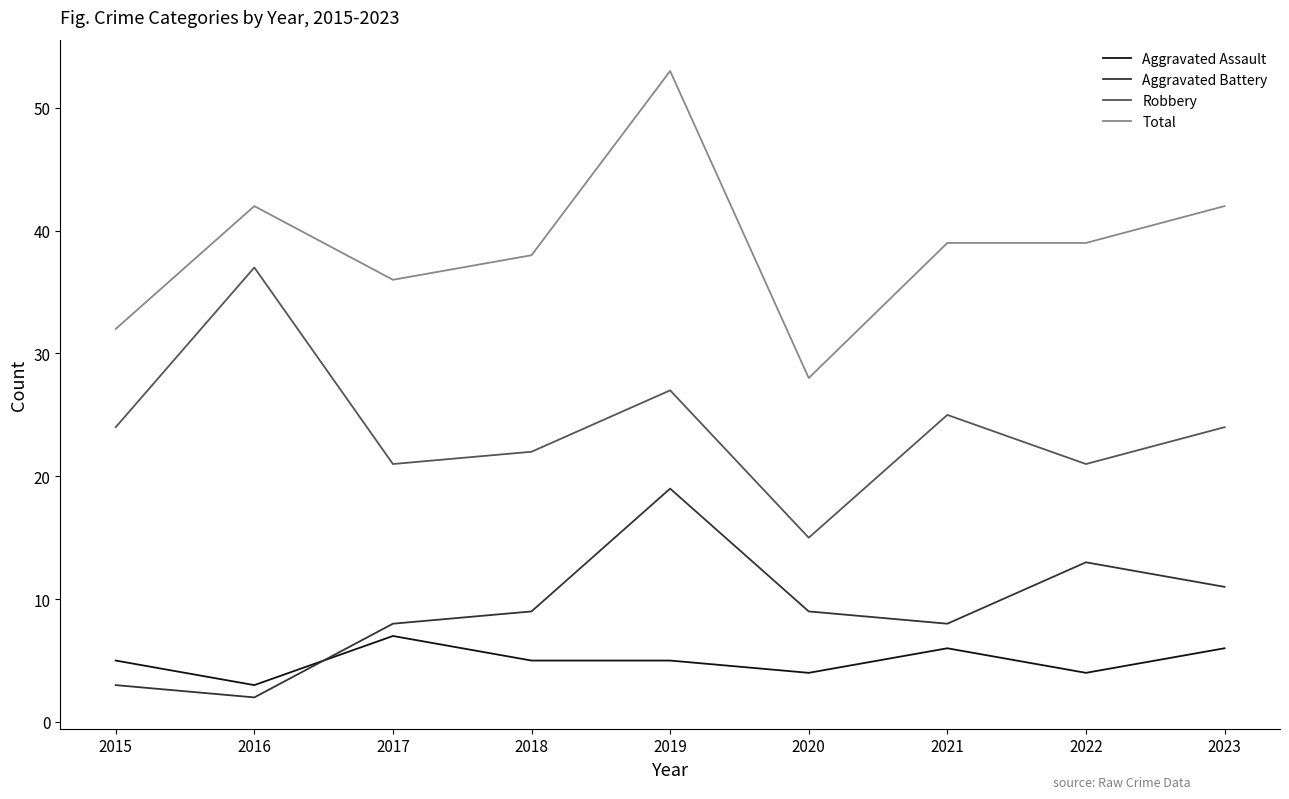

At how many categories does at least one series exceed 12?

9